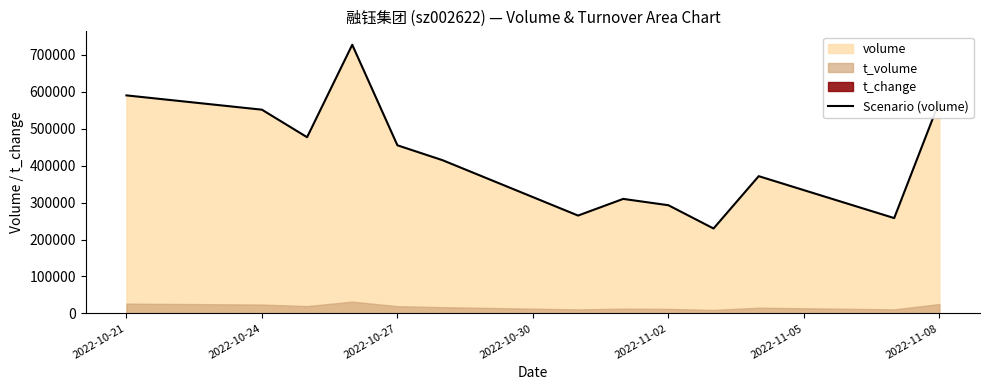

What is the sum of all values?

5517075